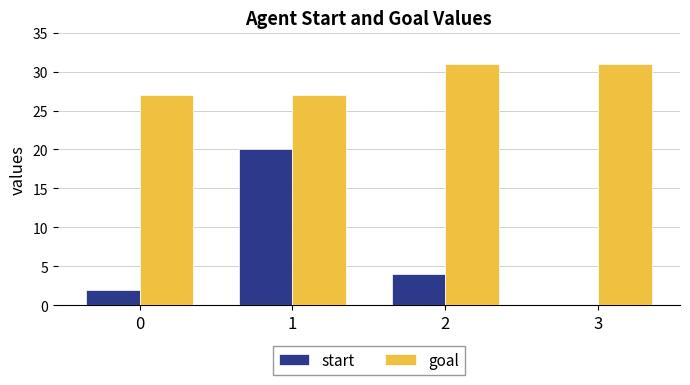

What is the total value across all series at 1?

47